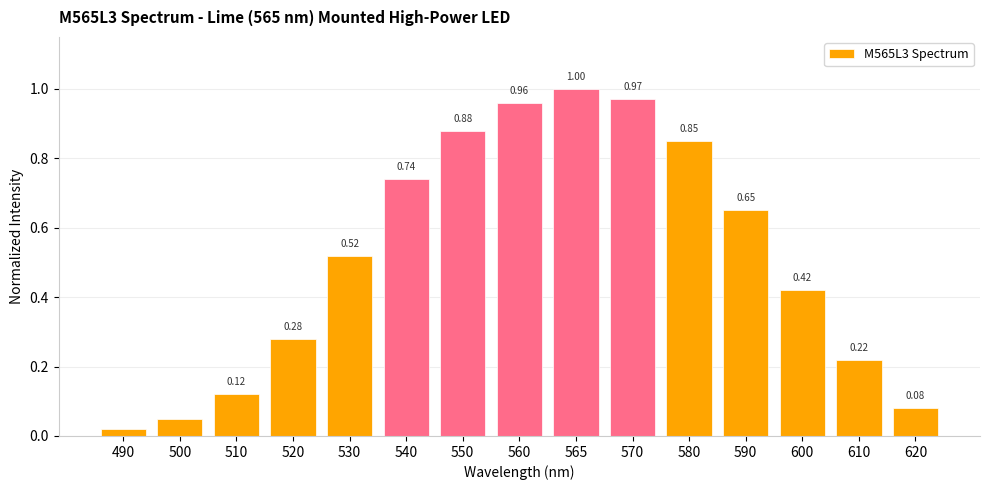

What is the sum of the values at 560 and 550?

1.8